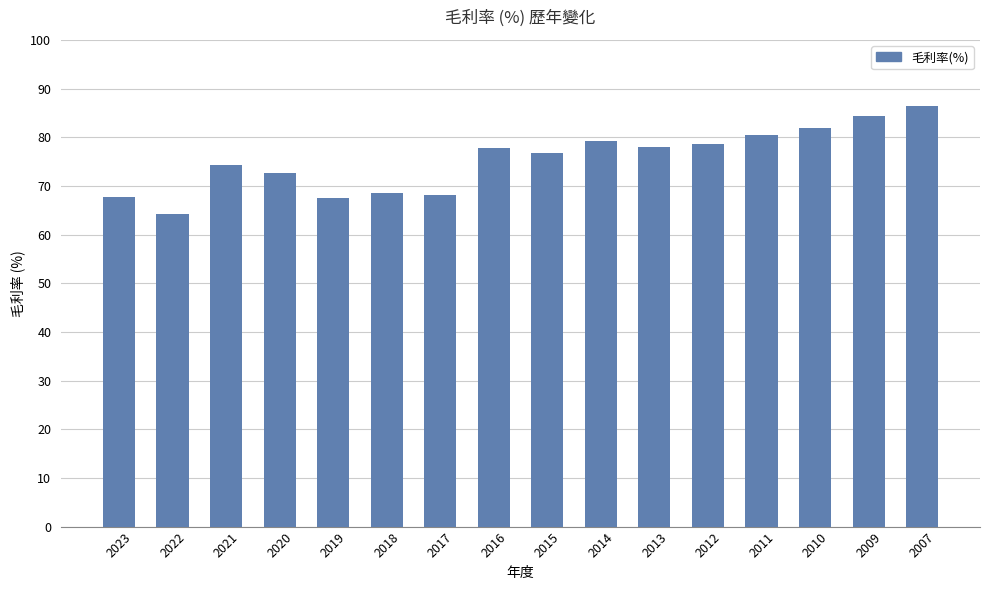

How many series are shown in this chart?

1